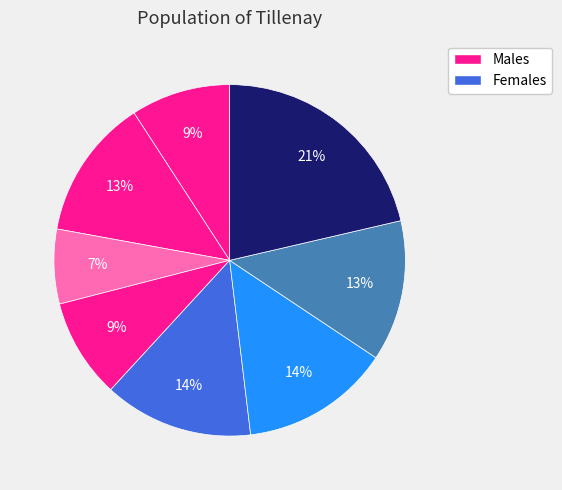

Does any single category account for the majority?

No